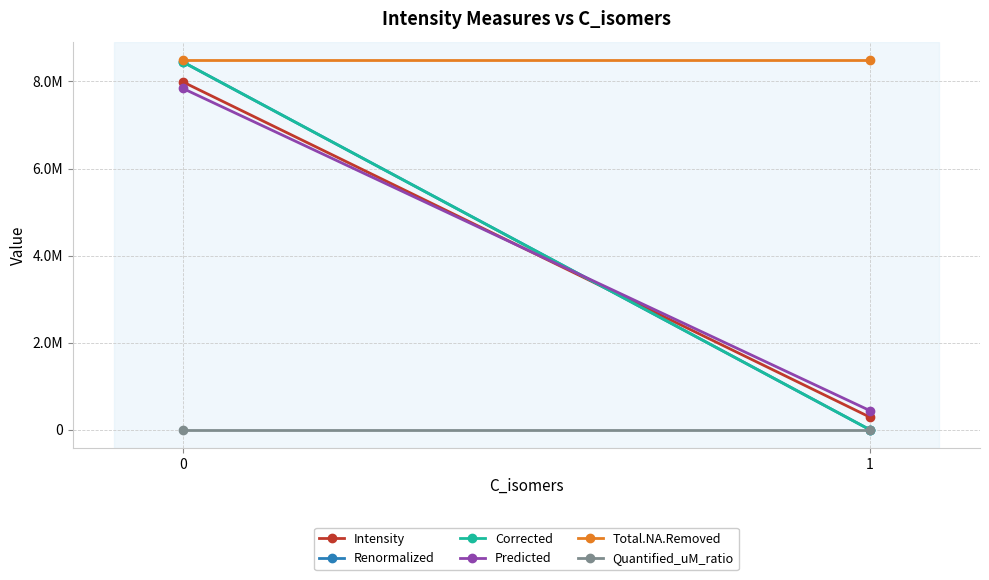

How many values in the Corrected series are below 8447352?

1